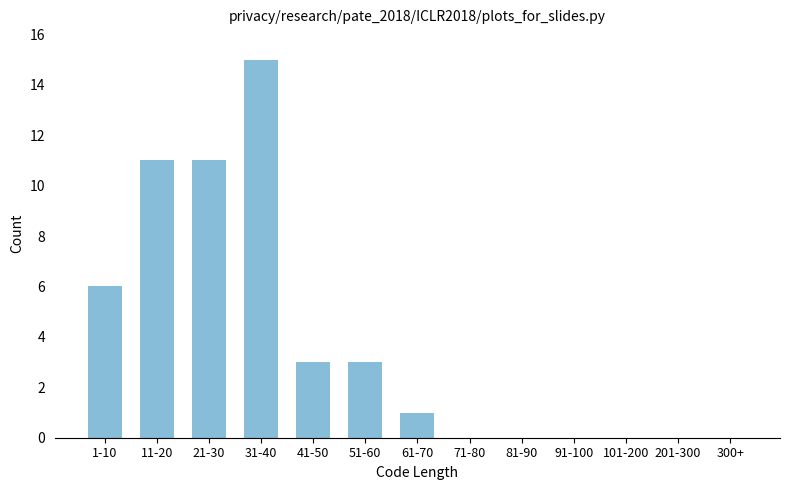

Reading left to right, list all the values displayed in this chart.

1-10=6	11-20=11	21-30=11	31-40=15	41-50=3	51-60=3	61-70=1	71-80=0	81-90=0	91-100=0	101-200=0	201-300=0	300+=0